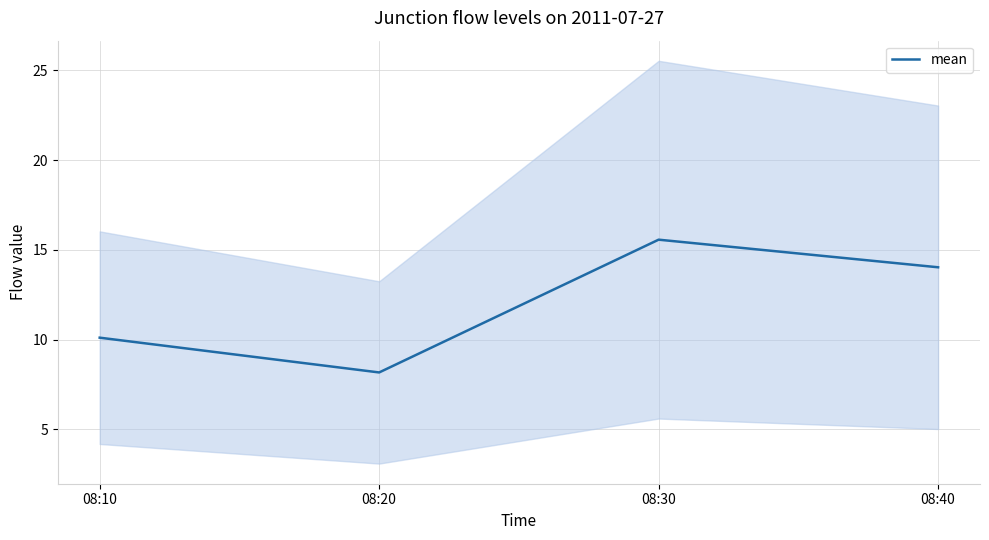

List the labels in order of value, smallest first.

08:20, 08:10, 08:40, 08:30